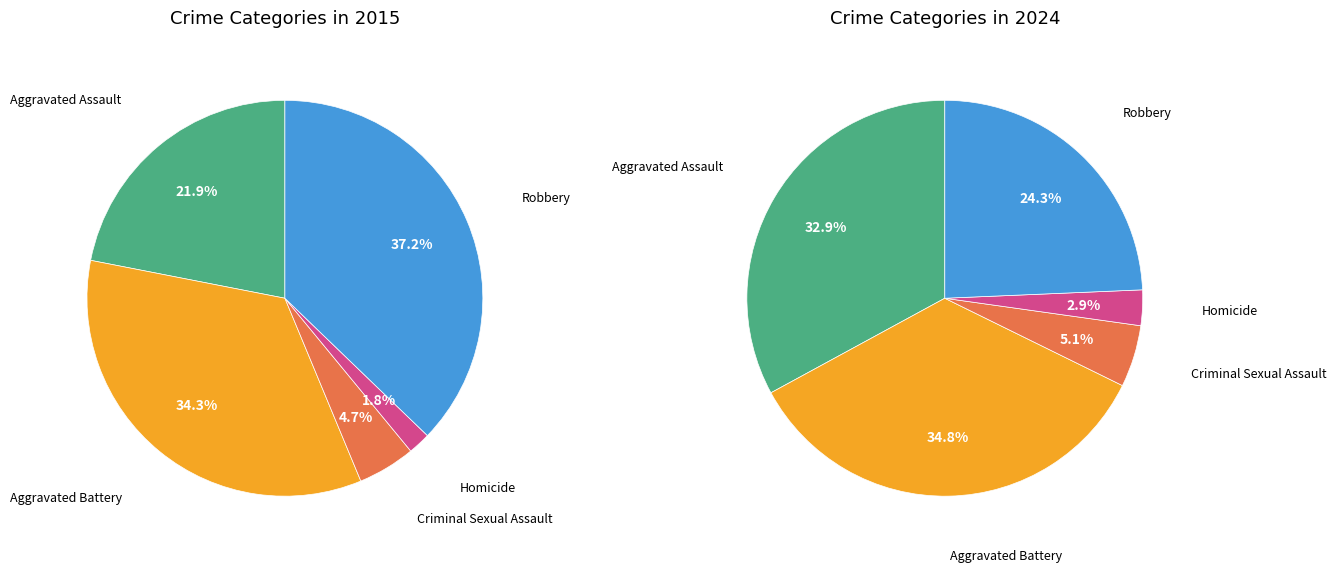

To the nearest percent, what percentage of the pie is Homicide?

3%